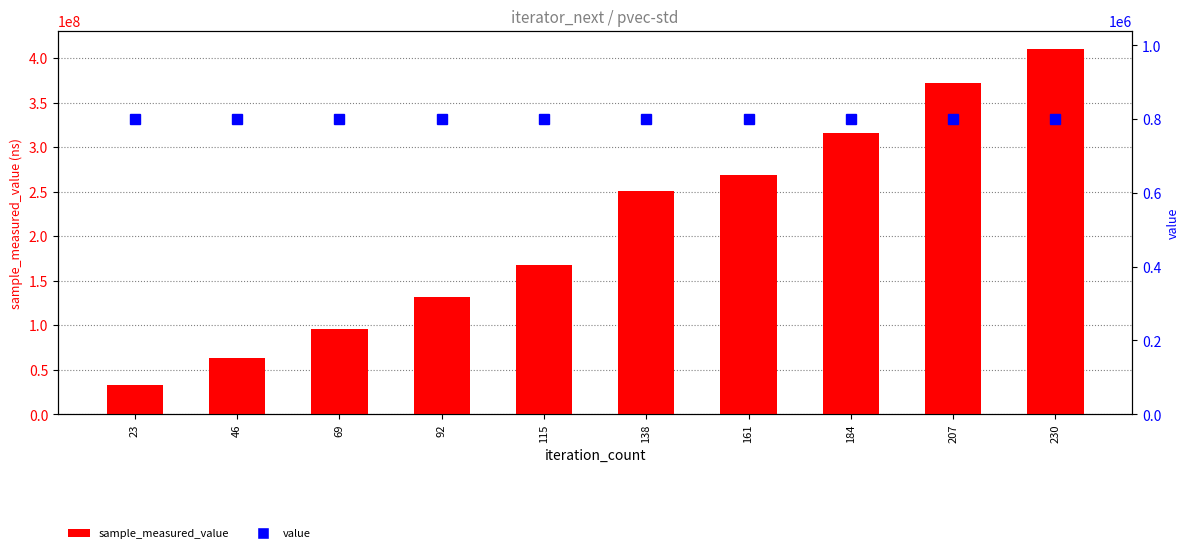

List the series in order of their overall mean, lowest first.

value, sample_measured_value